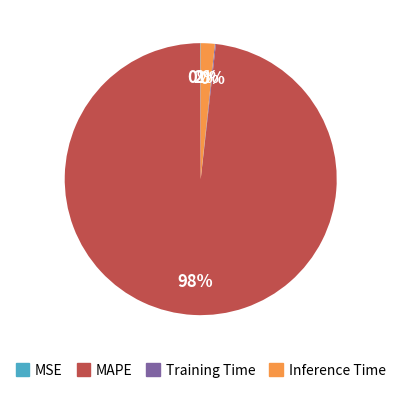

To the nearest percent, what is the difference between the largest and smallest slice percentages?

98%